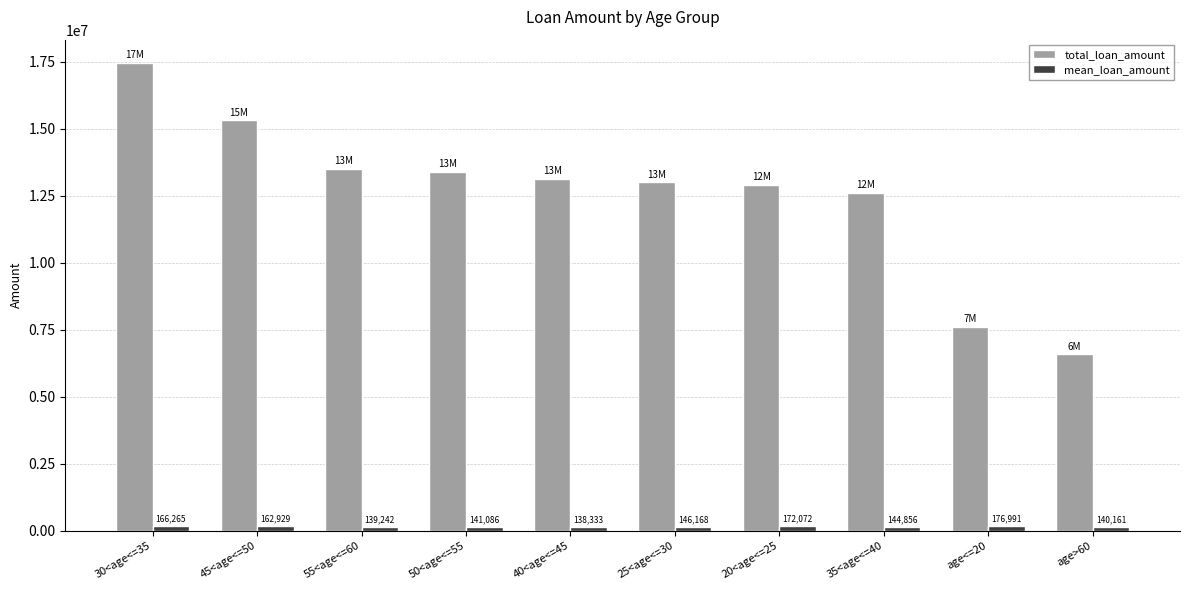

Are the bars grouped side by side (vs. stacked)?

Yes